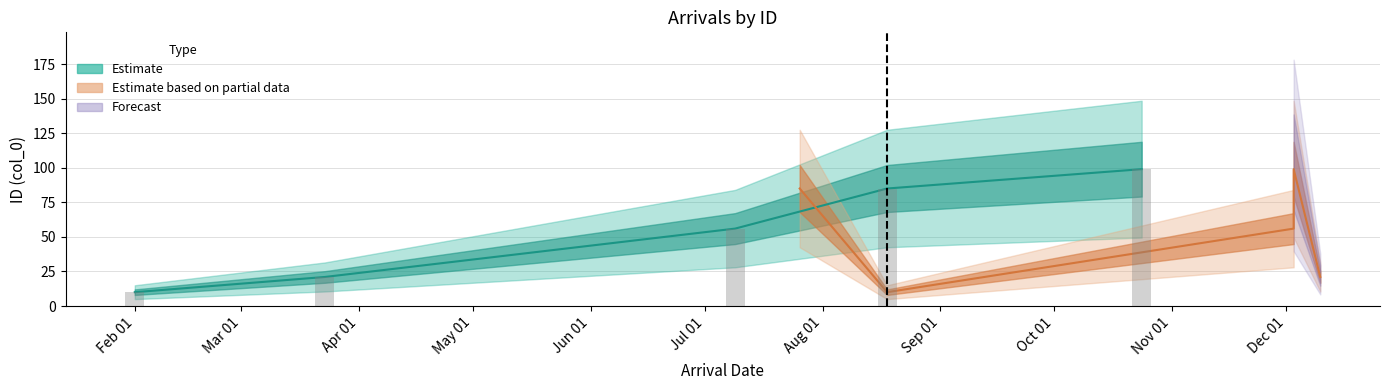

What is the label of the 4th bar from the right?

Apr 01